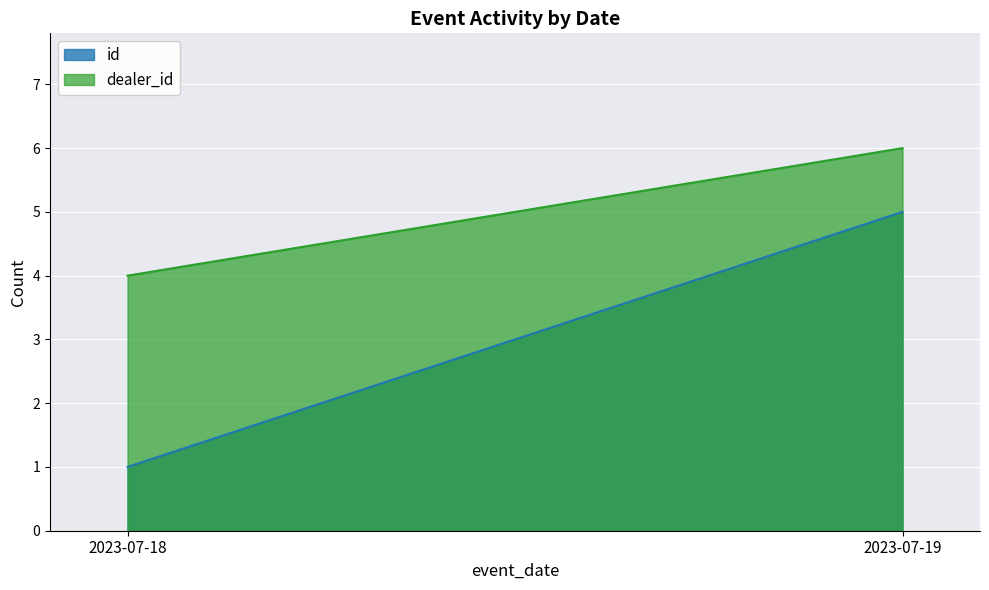

The id series shows 2 at 2023-07-18. True or false?

False